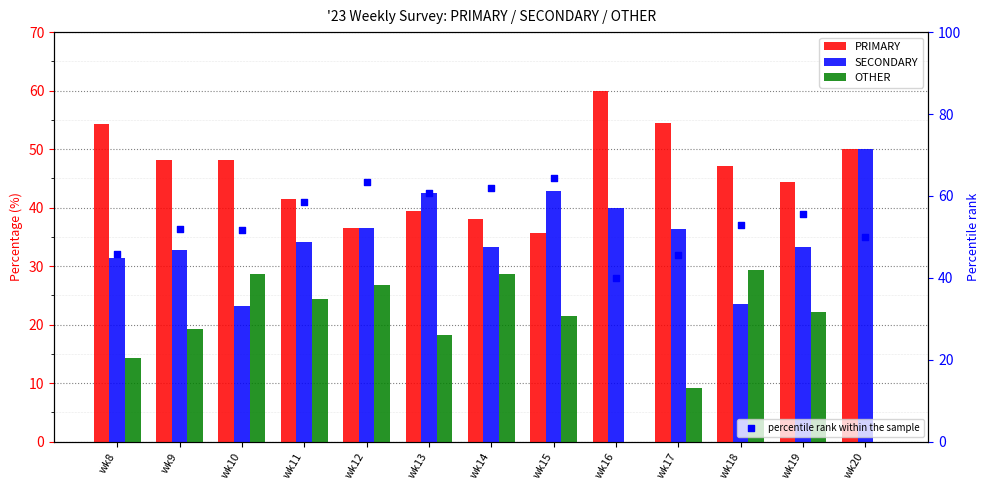

Which series reaches the minimum Y coordinate?

OTHER